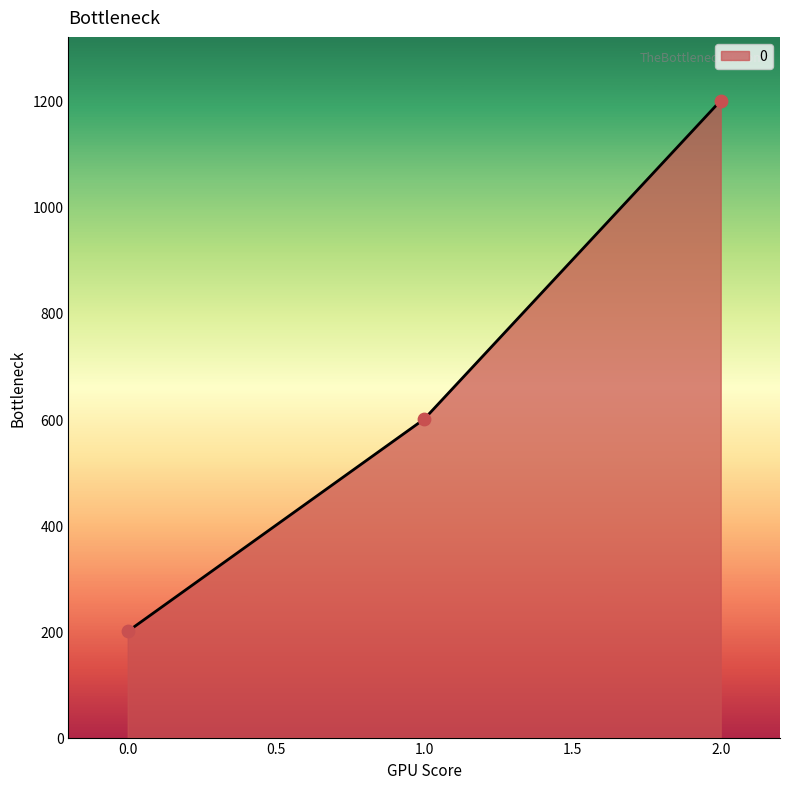

What is the change in value from 1.0 to 2.0?

+600